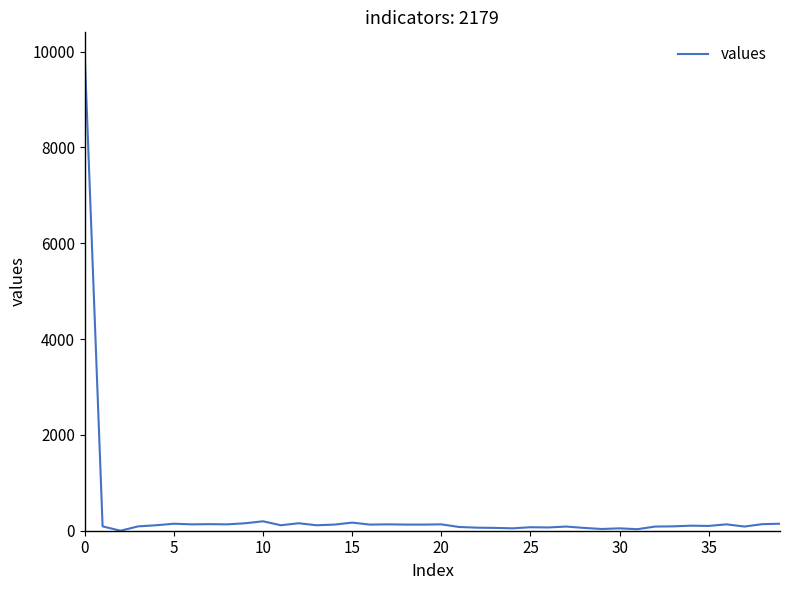

What is the maximum value shown in the chart?

9908